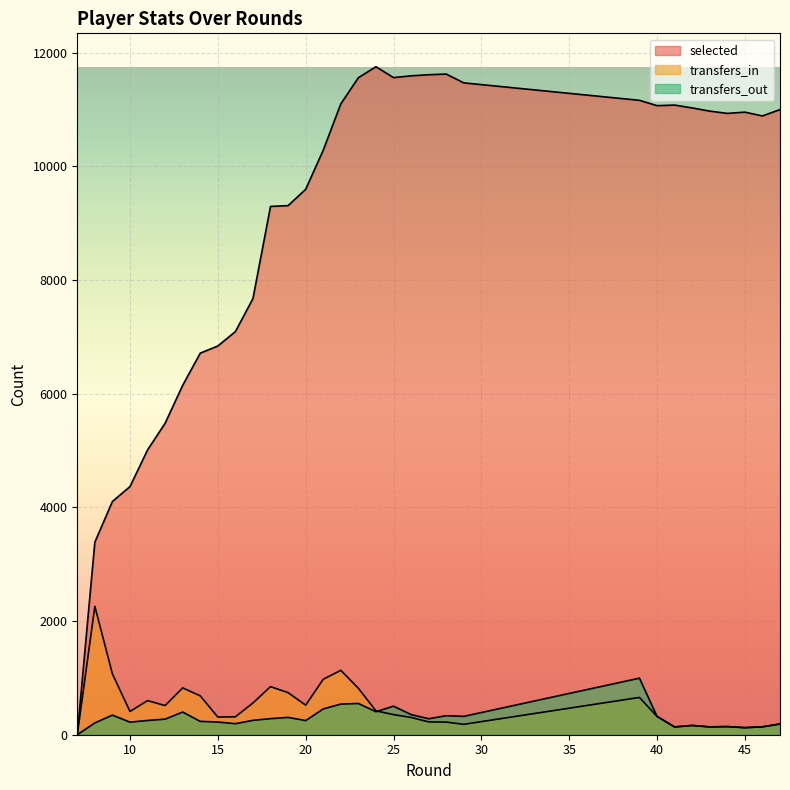

At how many categories does at least one series exceed 8502?

21